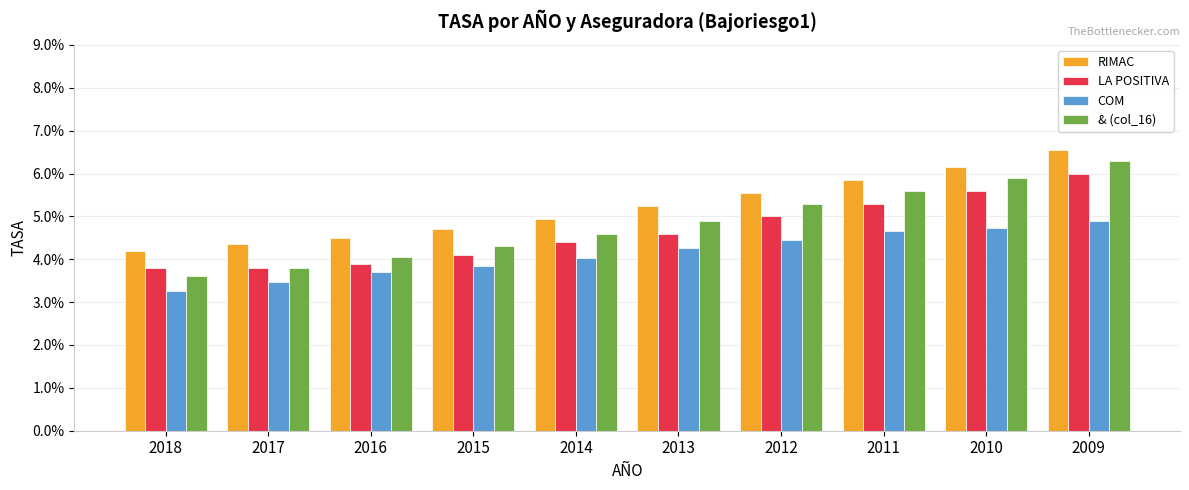

Does the chart contain stacked bars?

No